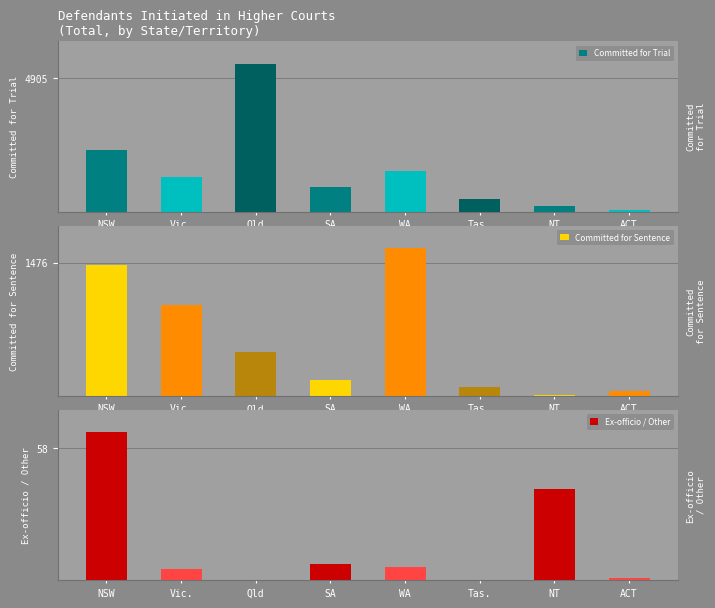

Count the number of data series in this chart.

3